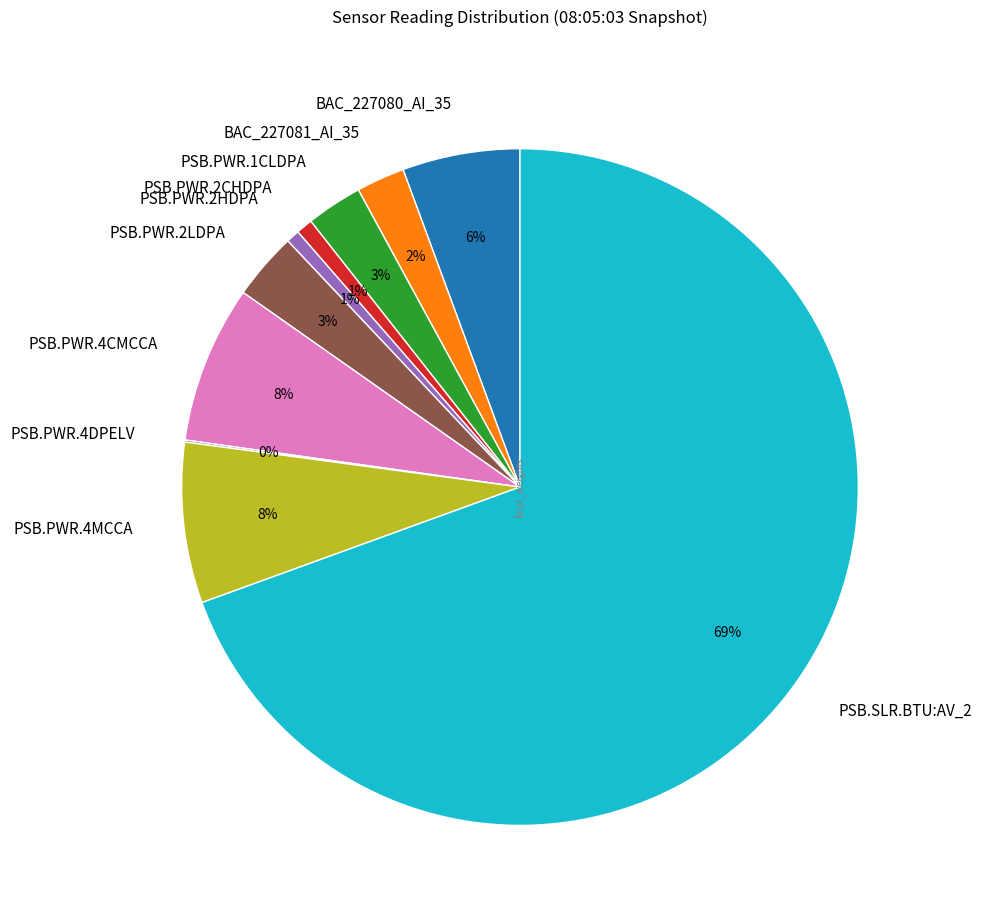

To the nearest percent, what is the difference between the PSB.PWR.4MCCA and BAC_227080_AI_35 slice percentages?

2%